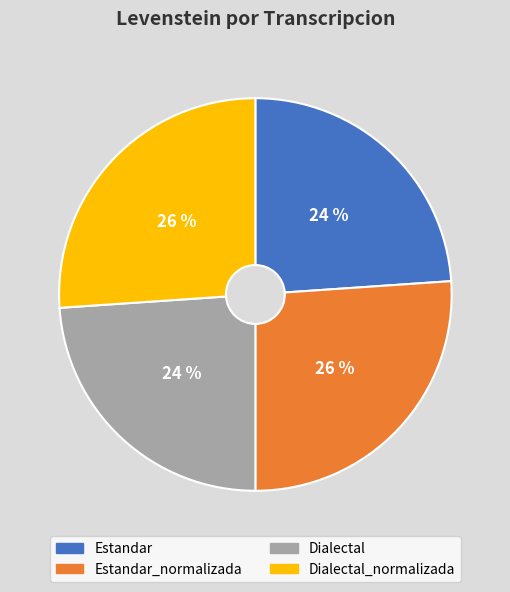

To the nearest percent, what portion does Dialectal represent?

24%